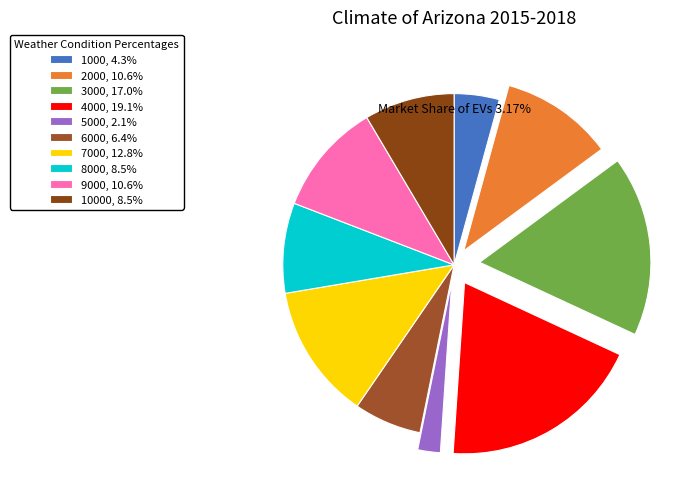

How many segments does this pie chart have?

10